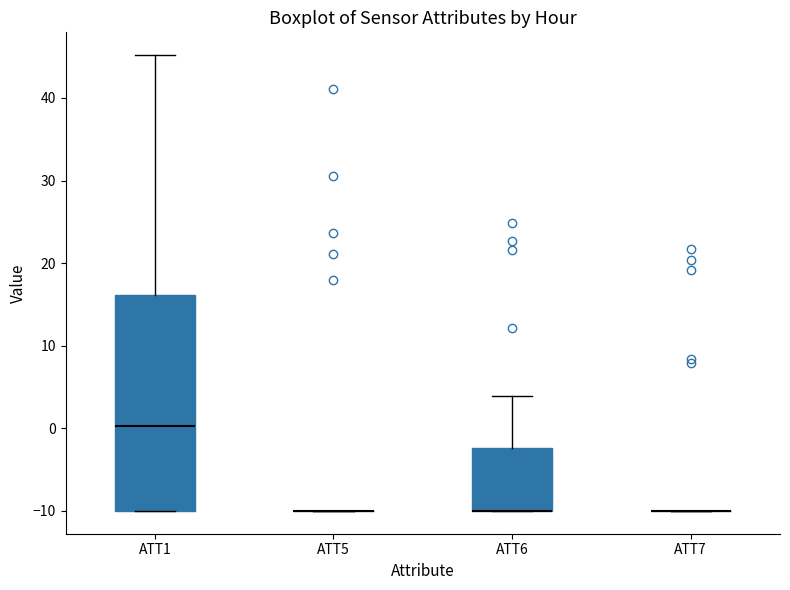

Reading left to right, read every box against the y-axis: the position of its median line, the range the box covers, and the ends of its whiskers. The values are not printed on the chart, so give them approximately, as read against the axis.

ATT1: median 0, box -10 to 16, whiskers -10 to 45
ATT5: box collapsed to a line at -10, whiskers -10 to -10
ATT6: median -10 (drawn on the box's lower edge), box -10 to -2, whiskers -10 to 4
ATT7: box collapsed to a line at -10, whiskers -10 to -10